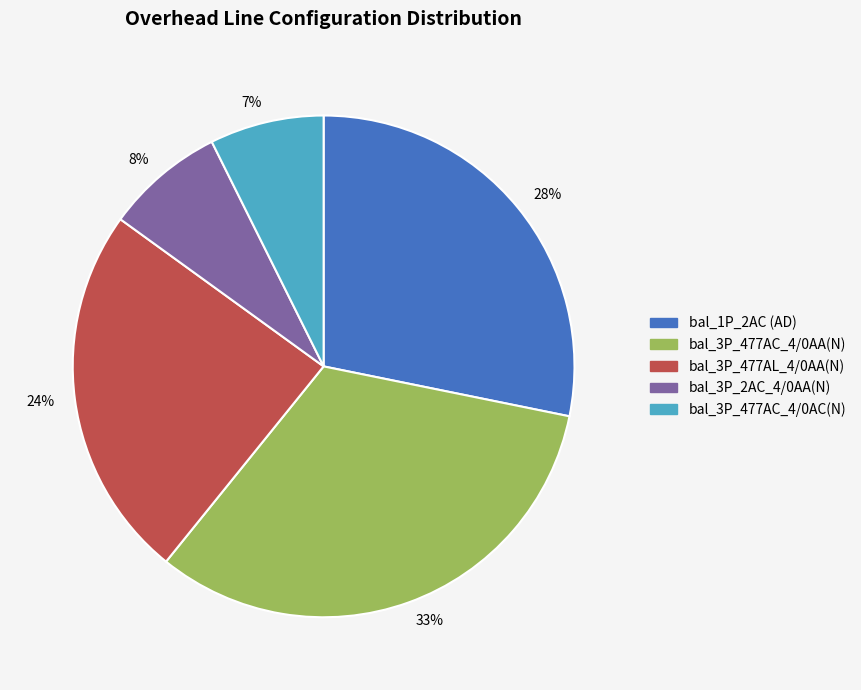

Is the sum of 24% and 33% greater than half?

Yes